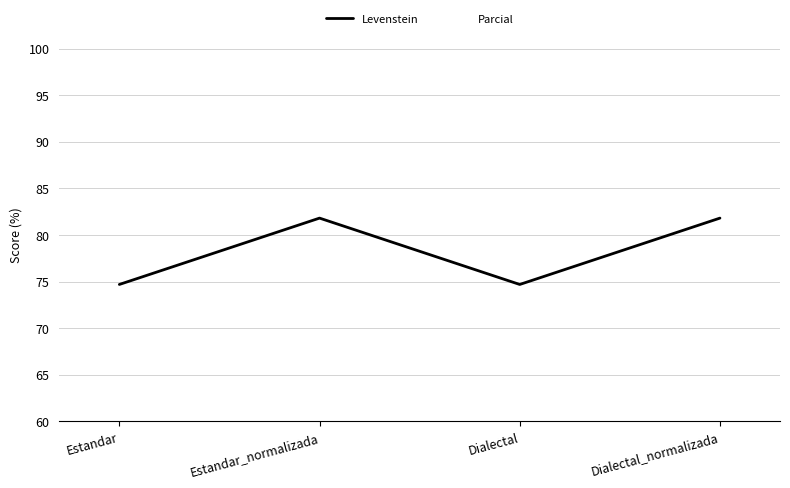

What position from the left is Dialectal_normalizada?

4